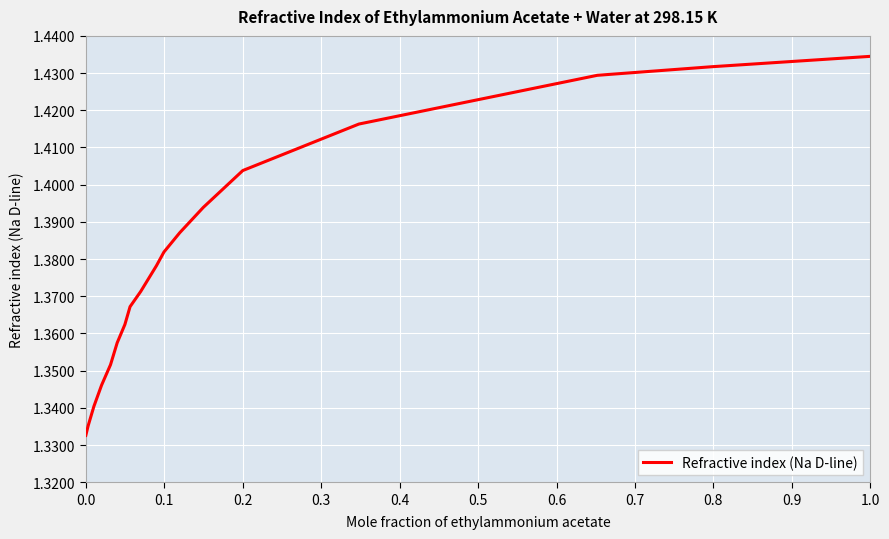

True or false: there are more than 0 points higher than both neighbors.

False